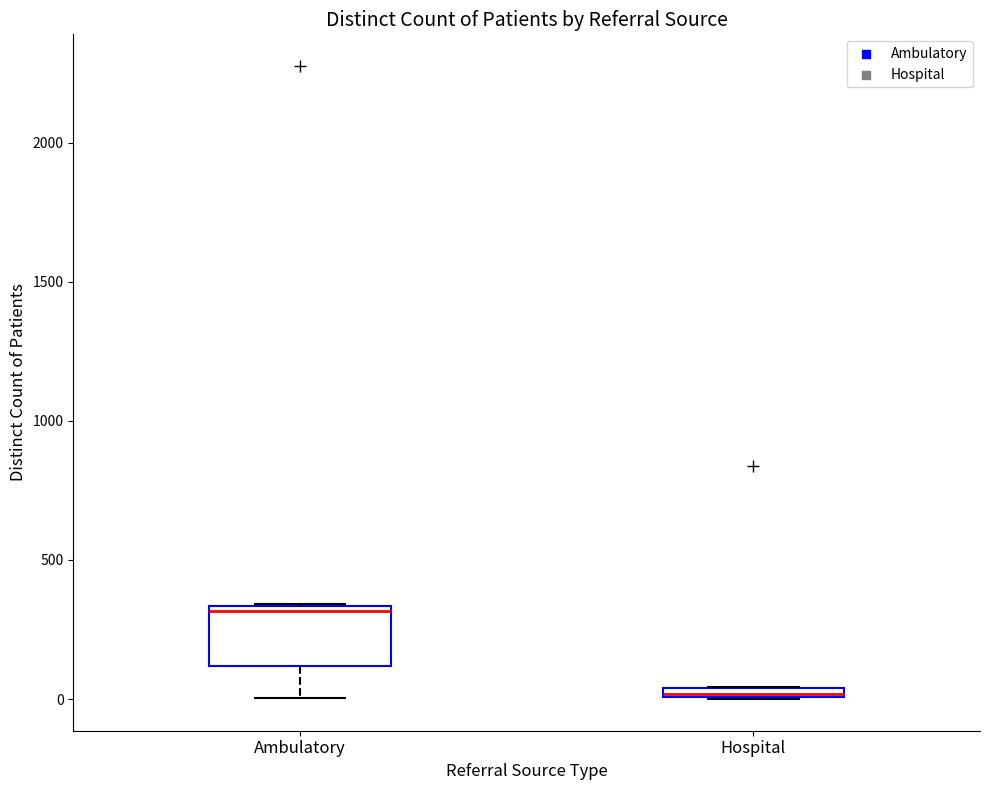

Where is the lower edge of the box for Hospital on the y-axis? The values are not printed on the chart, so give them approximately, as read against the axis.

0